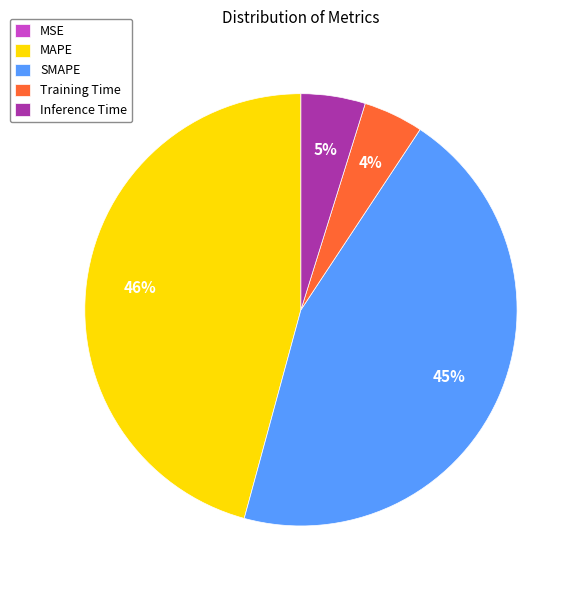

To the nearest percent, what is the combined percentage of Training Time and SMAPE?

49%